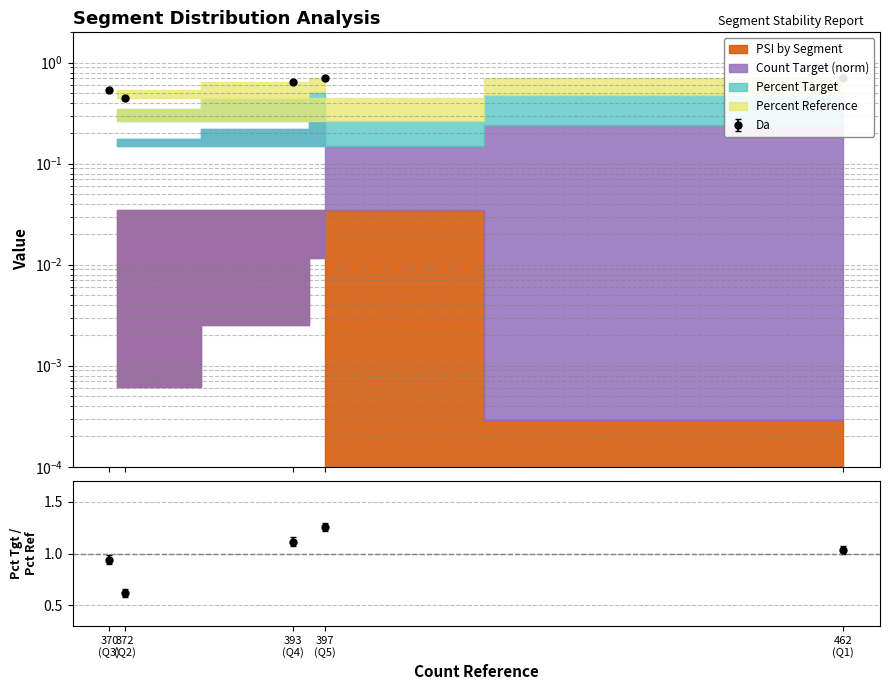

At which category is the sum across all series the highest?

462 (Q1)